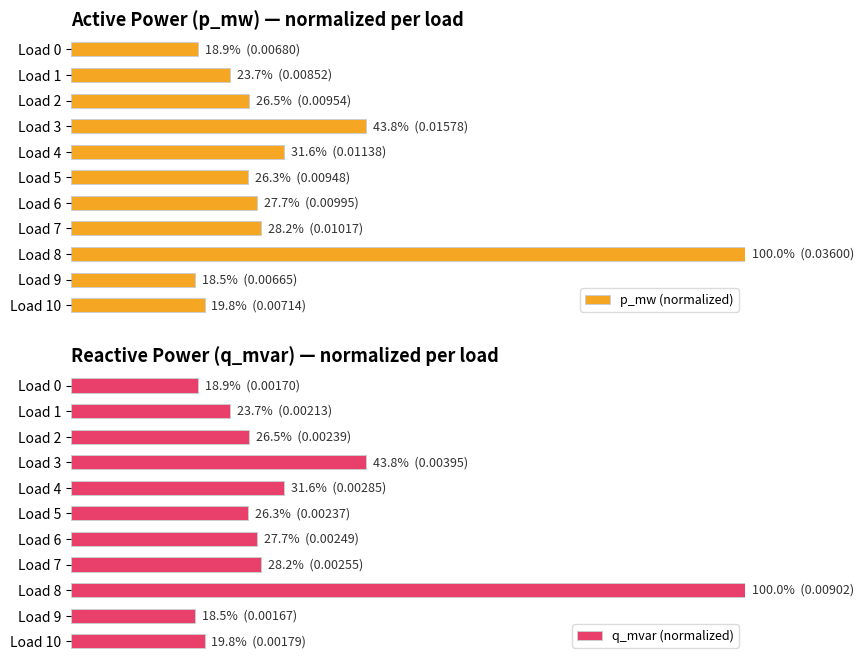

What is the smallest value displayed?

0.2